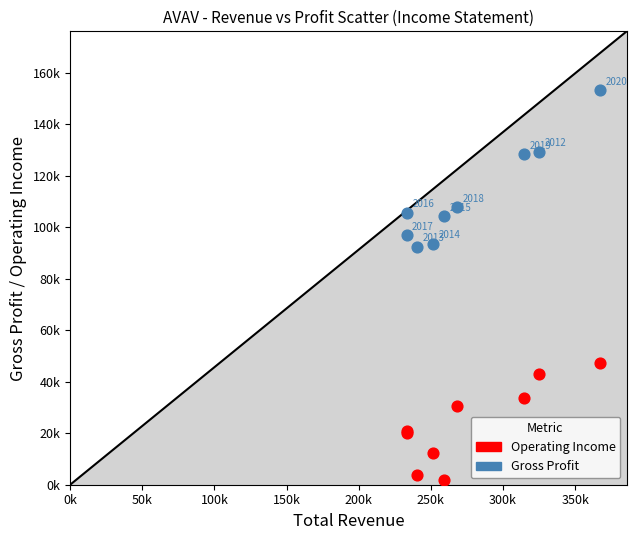

What are all the series names shown in the legend?

Operating Income, Gross Profit